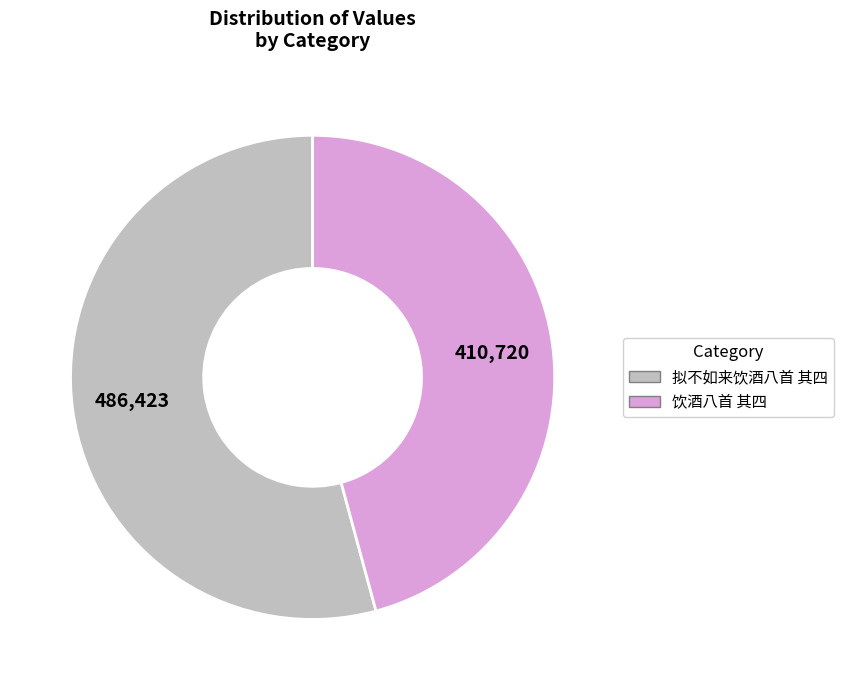

How many slices are in this pie chart?

2